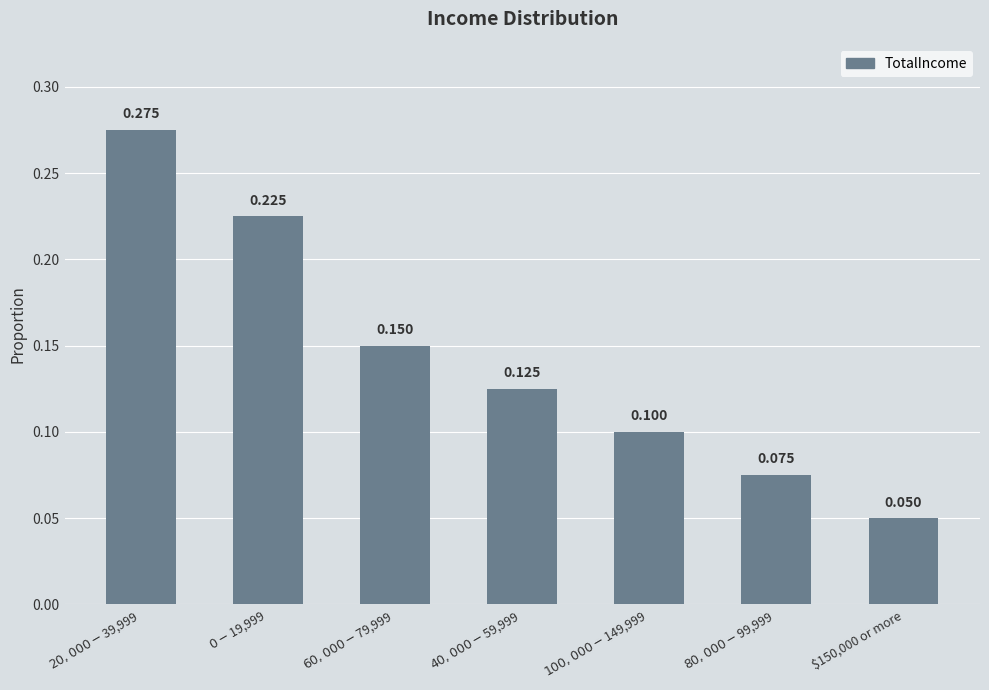

What is the value of the 5th bar from the left?

0.1